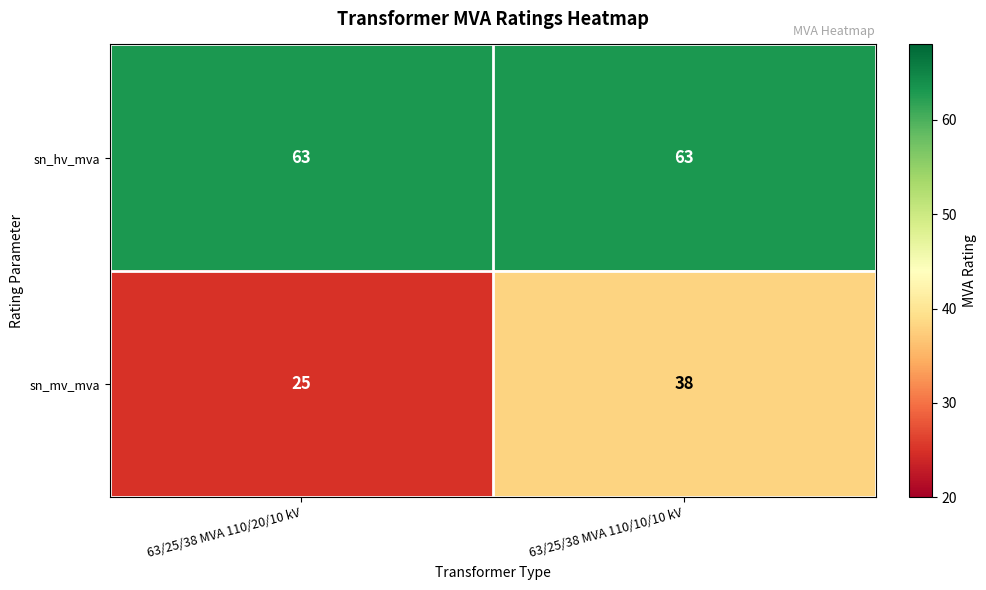

Reading left to right, extract all data points from this chart.

sn_hv_mva: 63/25/38 MVA 110/20/10 kV=63	63/25/38 MVA 110/10/10 kV=63
sn_mv_mva: 63/25/38 MVA 110/20/10 kV=25	63/25/38 MVA 110/10/10 kV=38